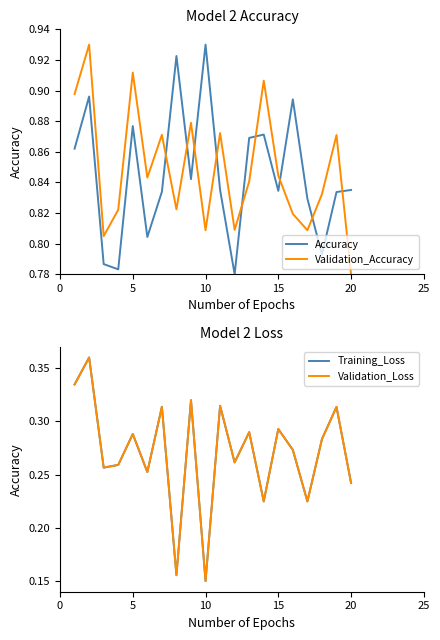

Rank the series by their maximum value, from highest to lowest.

Accuracy, Validation_Accuracy, Training_Loss, Validation_Loss